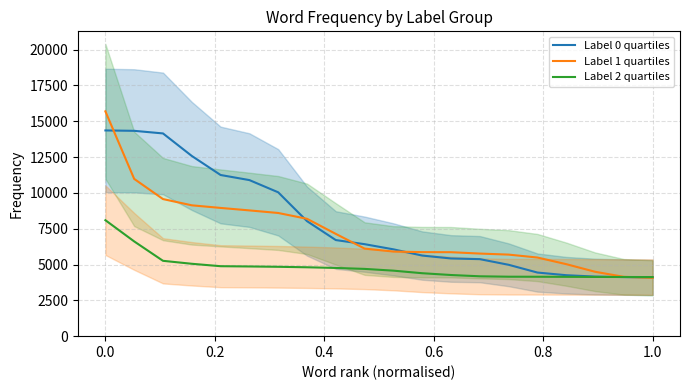

List the series in order of their overall mean, highest first.

Label 0 quartiles, Label 1 quartiles, Label 2 quartiles